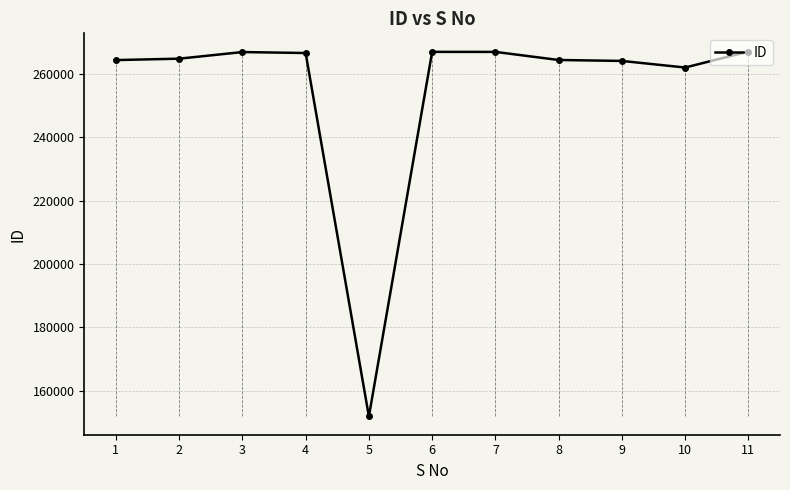

How many lines are shown in the chart?

1